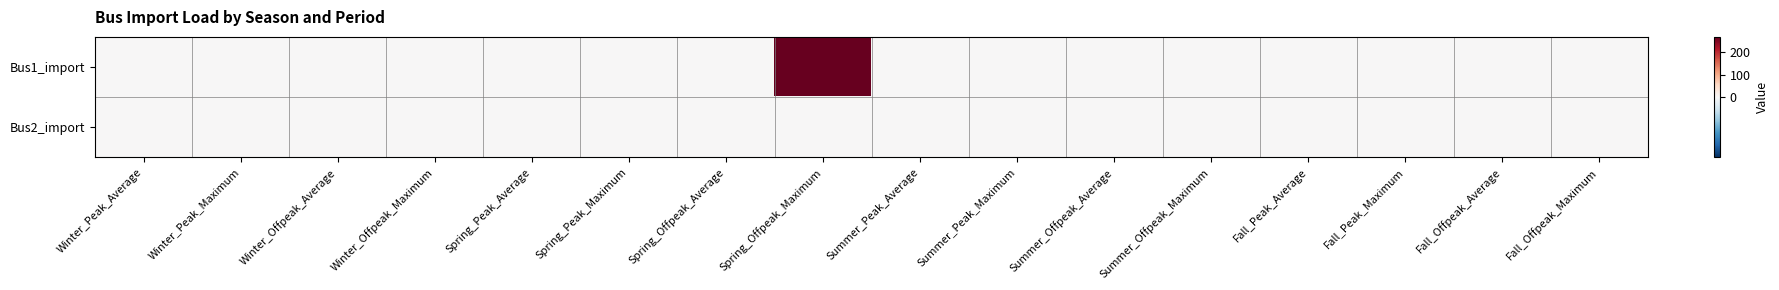

At which category is the sum across all series the highest?

Spring_Offpeak_Maximum